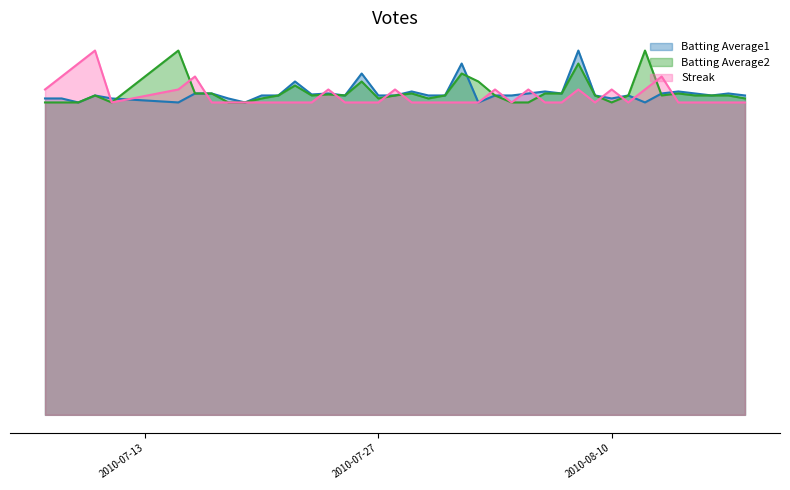

How many lines are shown in the chart?

3